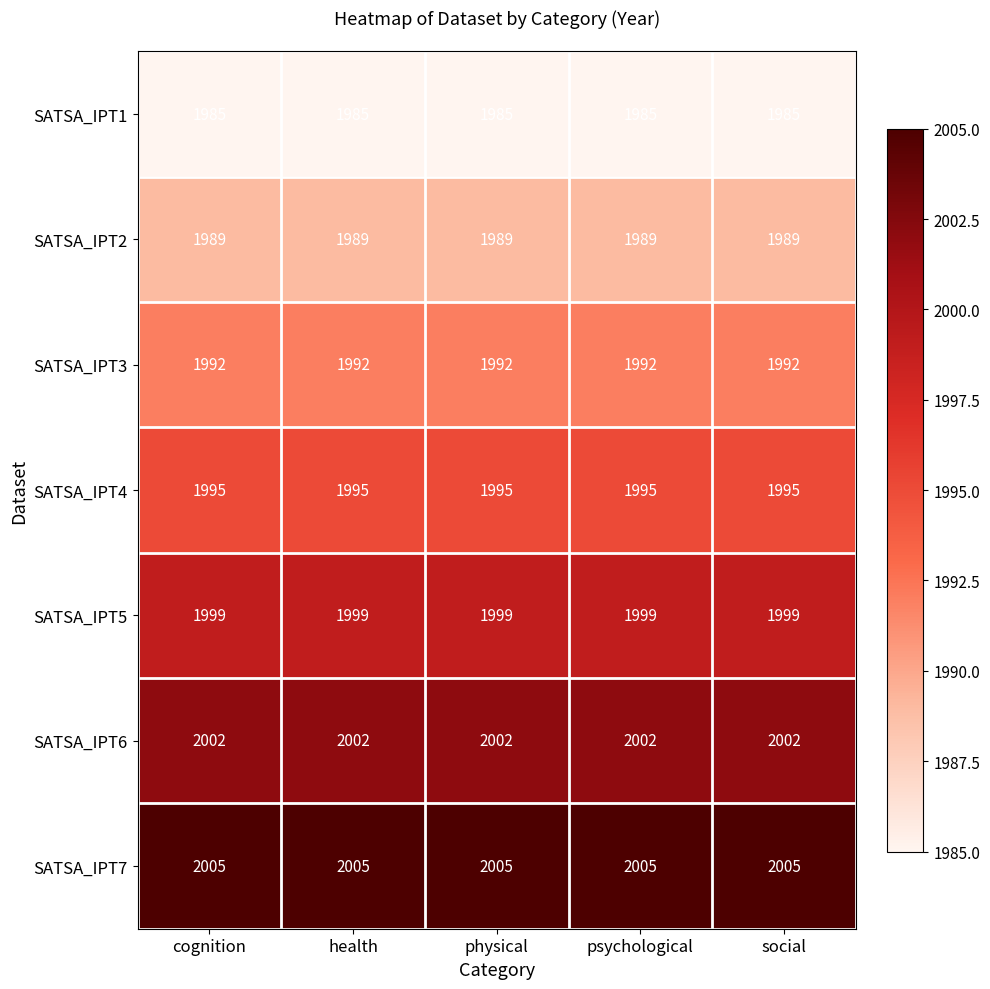

Rank the series by their average value, from highest to lowest.

SATSA_IPT7, SATSA_IPT6, SATSA_IPT5, SATSA_IPT4, SATSA_IPT3, SATSA_IPT2, SATSA_IPT1